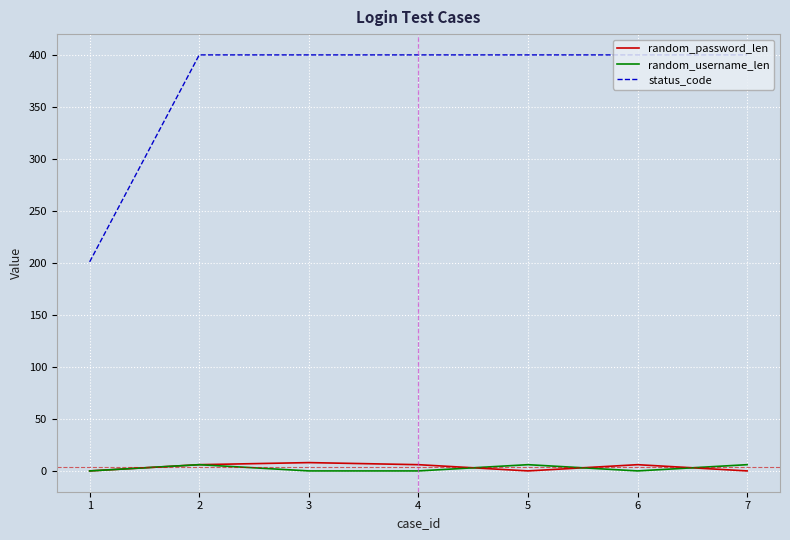

Rank the series at 4 from lowest to highest value.

random_username_len, random_password_len, status_code